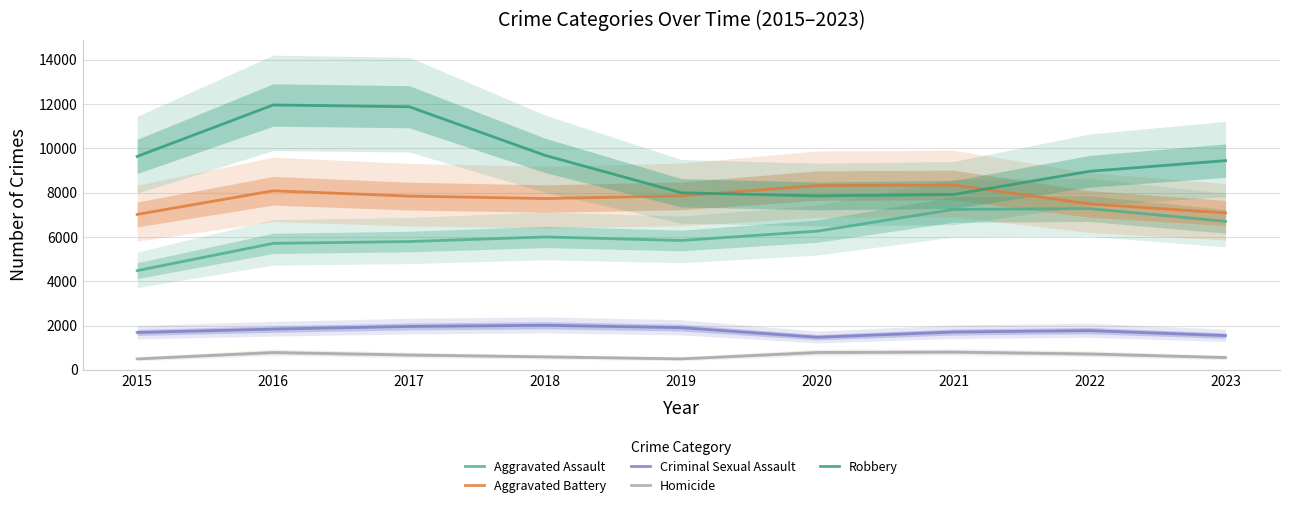

True or false: Homicide and Criminal Sexual Assault cross at least once.

False